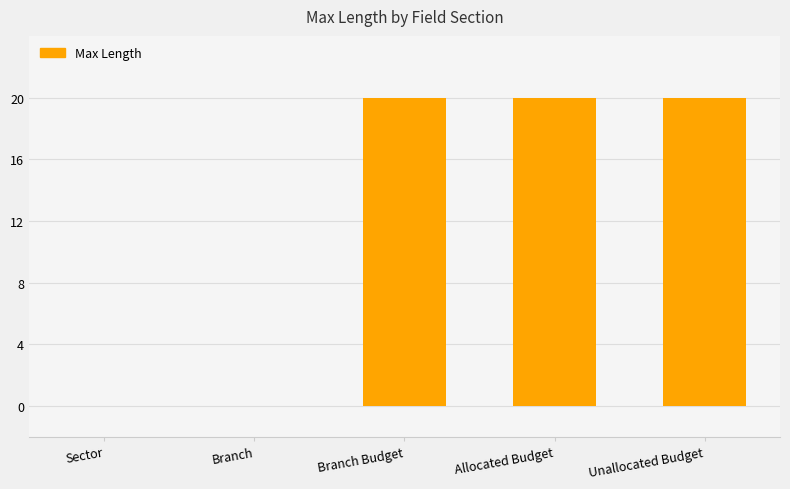

Count the number of data series in this chart.

1